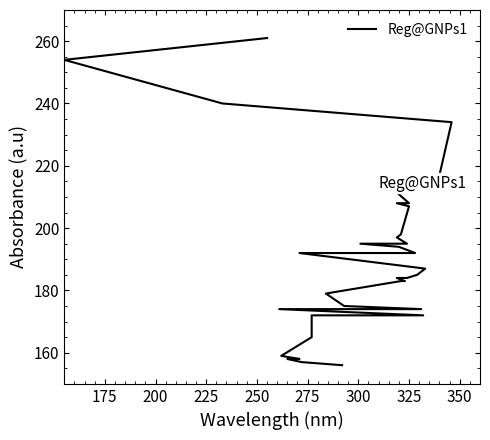

What is the minimum value shown in the chart?

156